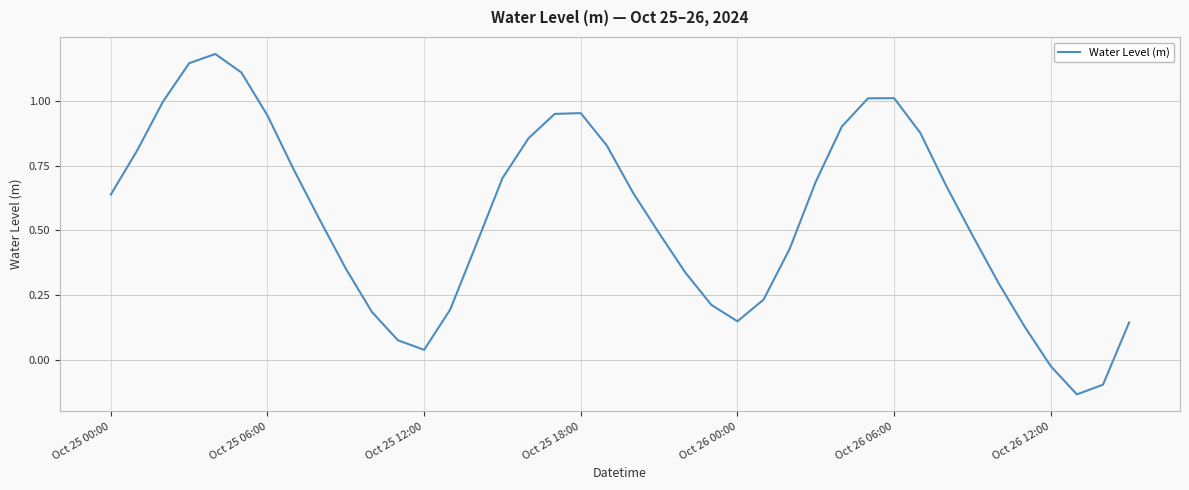

What is the difference between the maximum and minimum values?

1.3